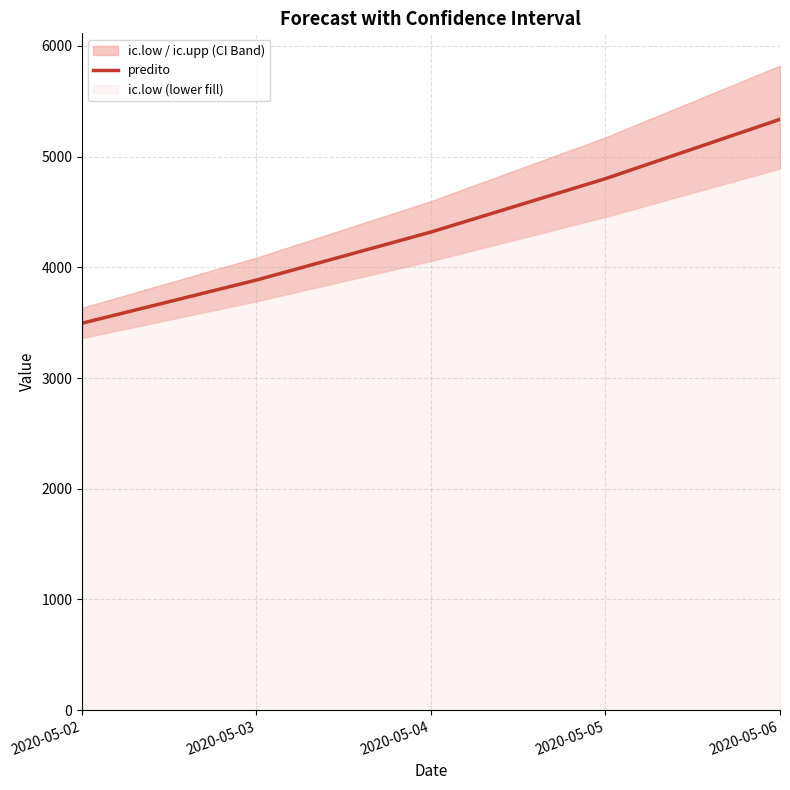

Reading right to left, transcribe all the data shown in this chart.

2020-05-06=5337.3	2020-05-05=4801.3	2020-05-04=4319.0	2020-05-03=3885.3	2020-05-02=3495.1